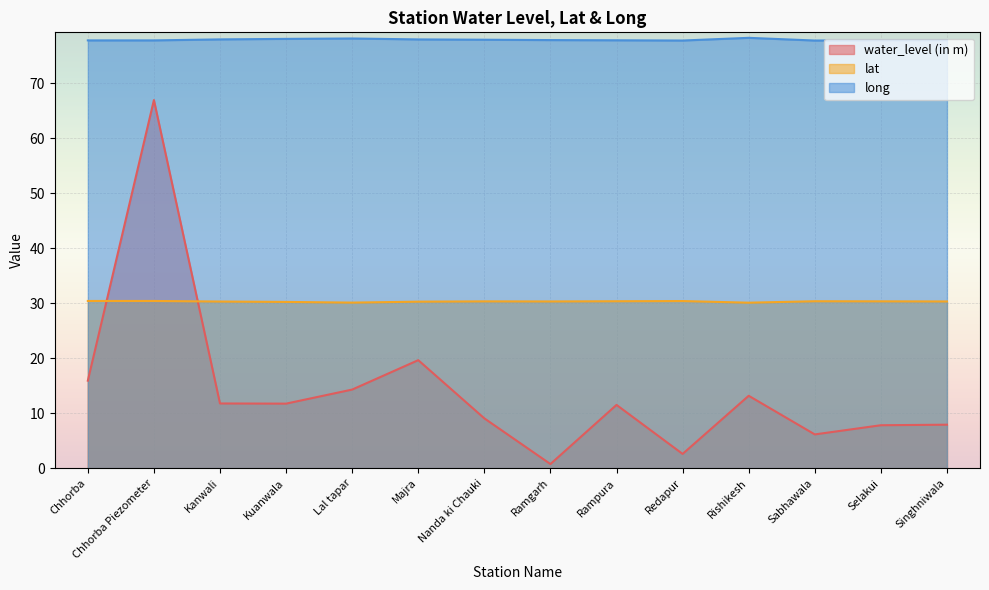

Which label corresponds to the largest value in the chart?

Rishikesh